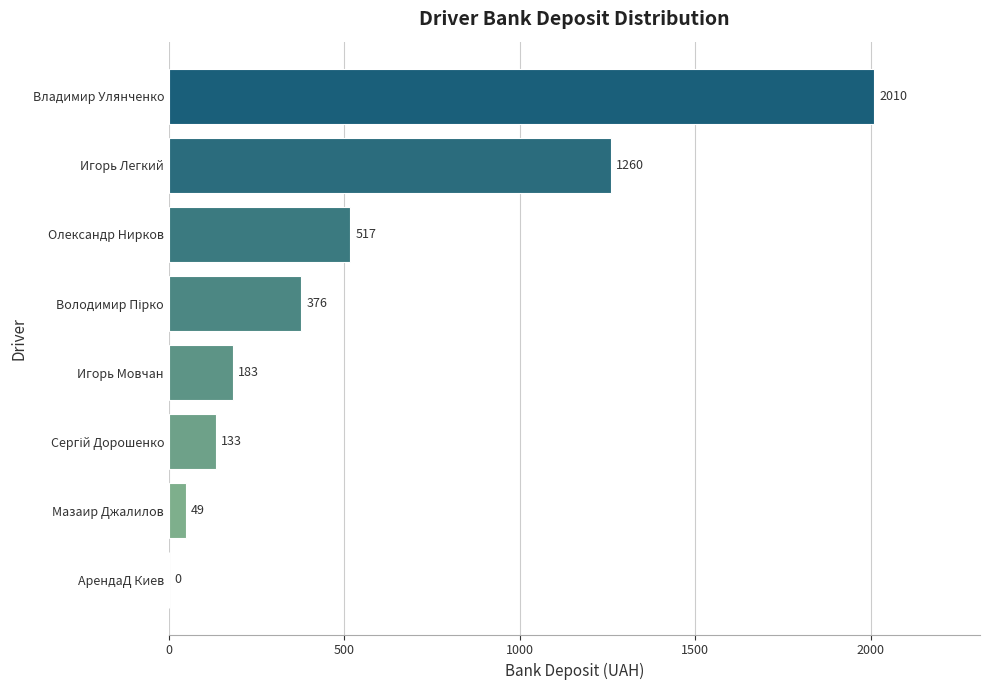

What is the average value?

566.0